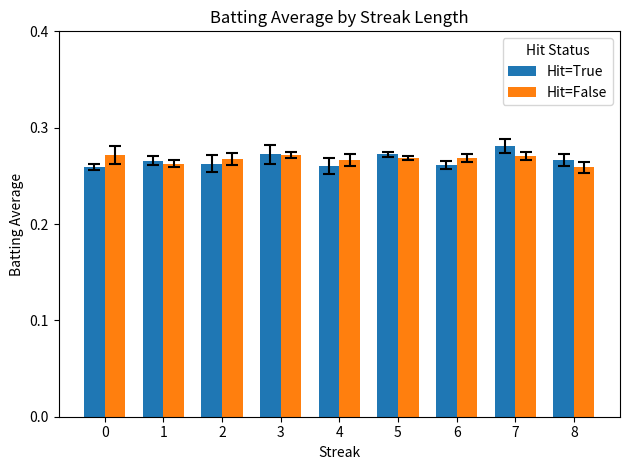

Count the Hit=False values in the range 0 to 1.

9